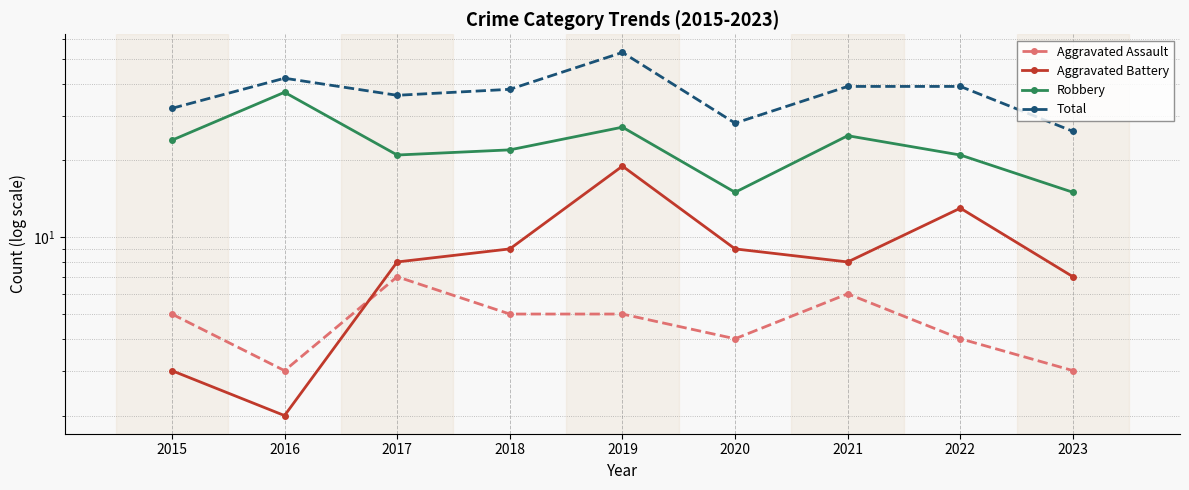

What is the total value across all series at 2022?

77